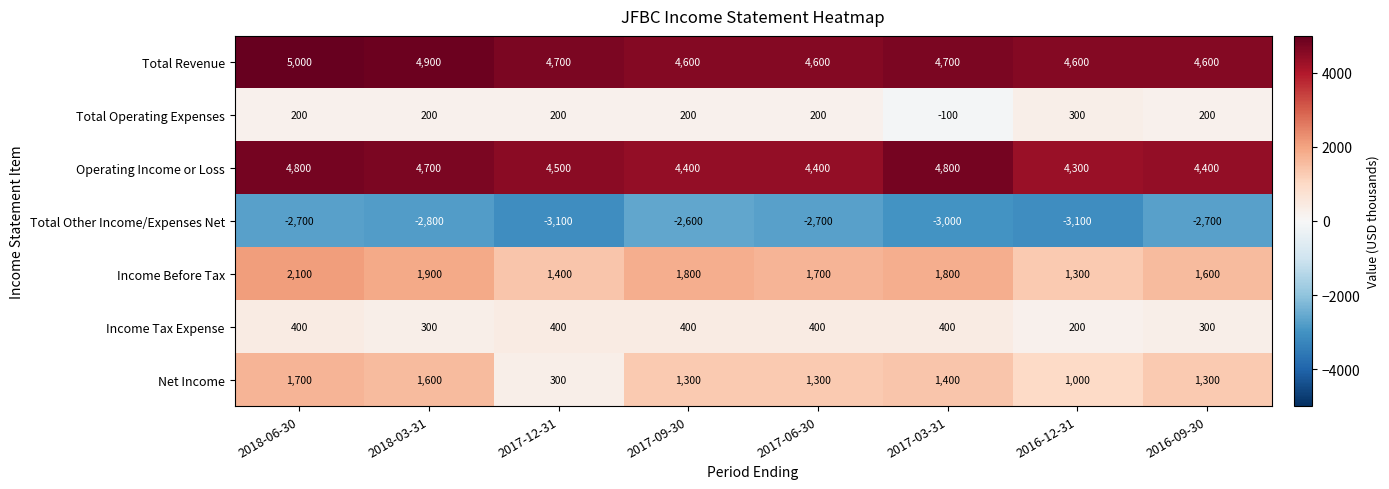

Is it true that Income Tax Expense equals 400 at 2018-06-30?

True